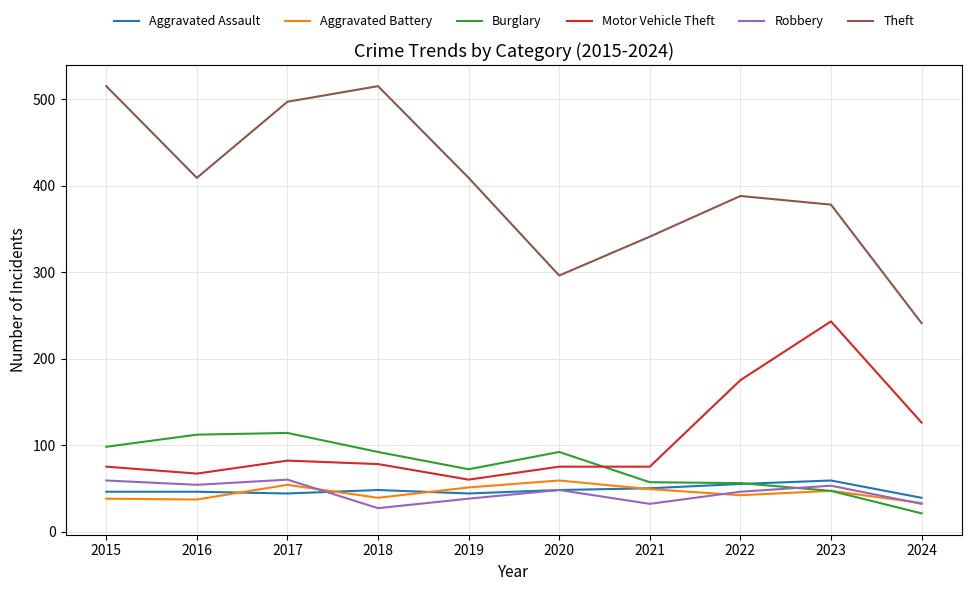

Which series has the widest spread of values?

Theft